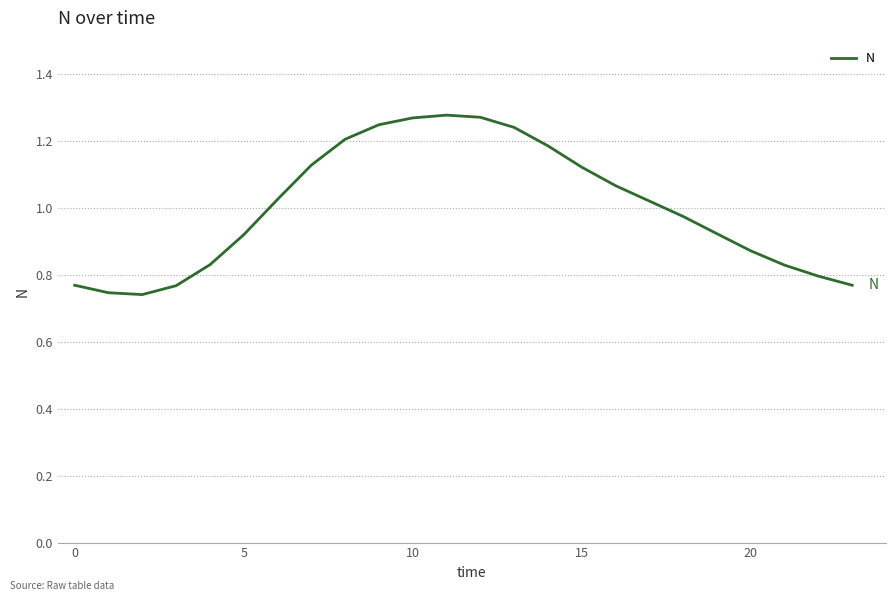

What is the difference between the maximum and minimum values?

0.5